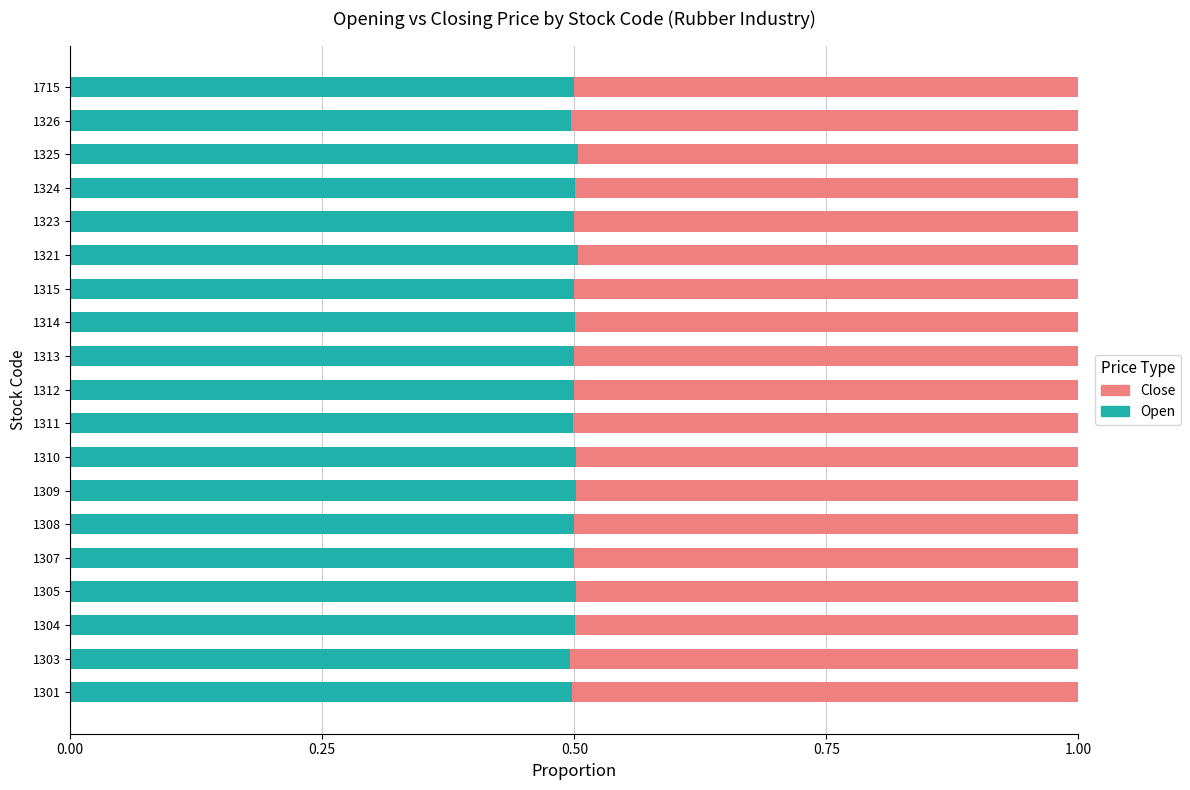

What is the sum of the Open values at 1307 and 1314?

1.0